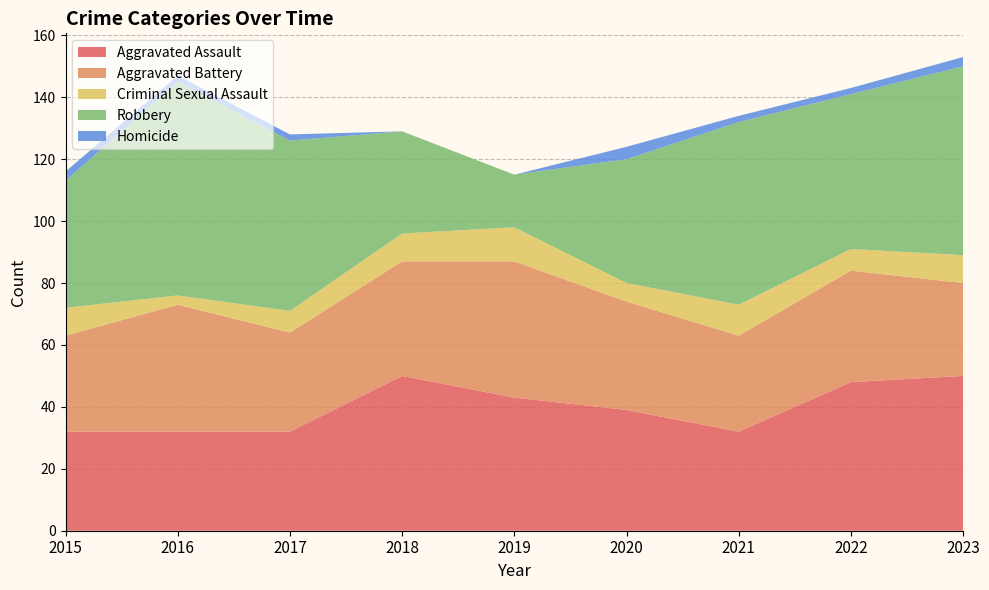

Reading left to right, what are all the values shown in this chart?

Aggravated Assault: 32	32	32	50	43	39	32	48	50
Aggravated Battery: 31	41	32	37	44	35	31	36	30
Criminal Sexual Assault: 9	3	7	9	11	6	10	7	9
Robbery: 41	69	55	33	17	40	59	50	61
Homicide: 3	2	2	0	0	4	2	2	3